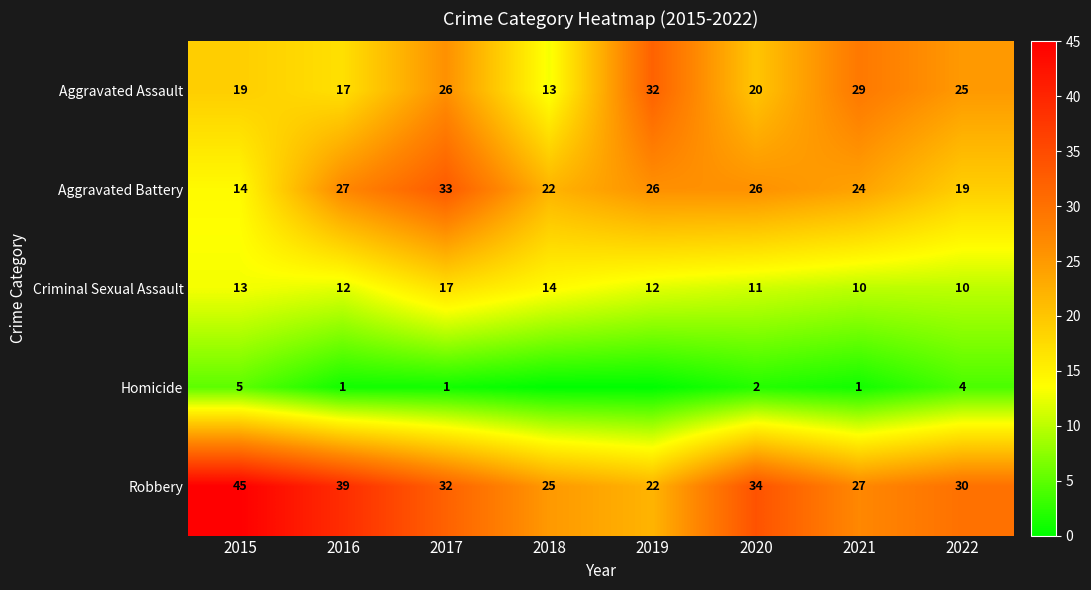

What is the sum of the Criminal Sexual Assault values at 2018 and 2022?

24